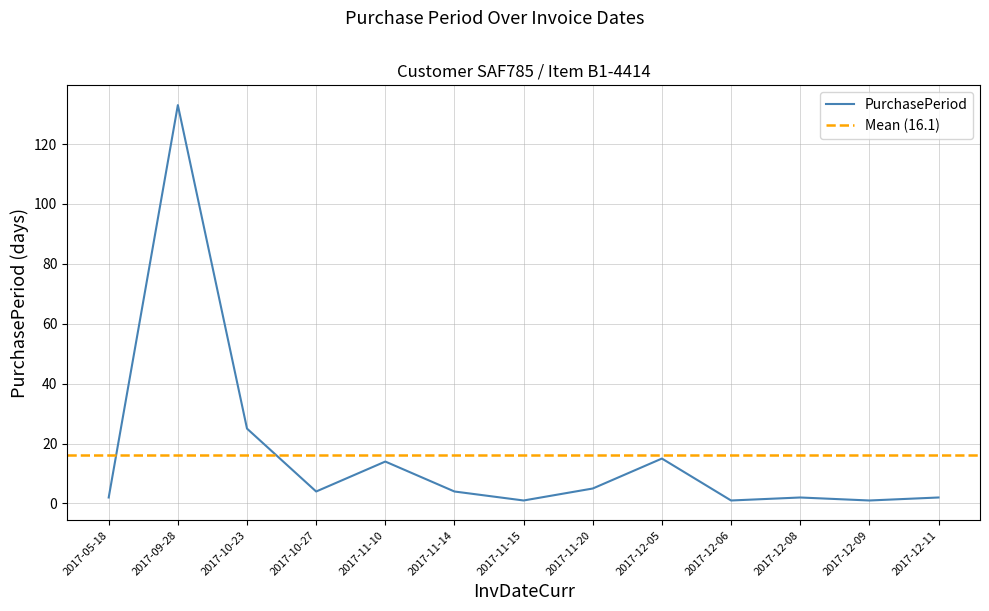

List the labels in order of value, largest first.

2017-09-28, 2017-10-23, 2017-12-05, 2017-11-10, 2017-11-20, 2017-10-27, 2017-11-14, 2017-05-18, 2017-12-08, 2017-12-11, 2017-11-15, 2017-12-06, 2017-12-09